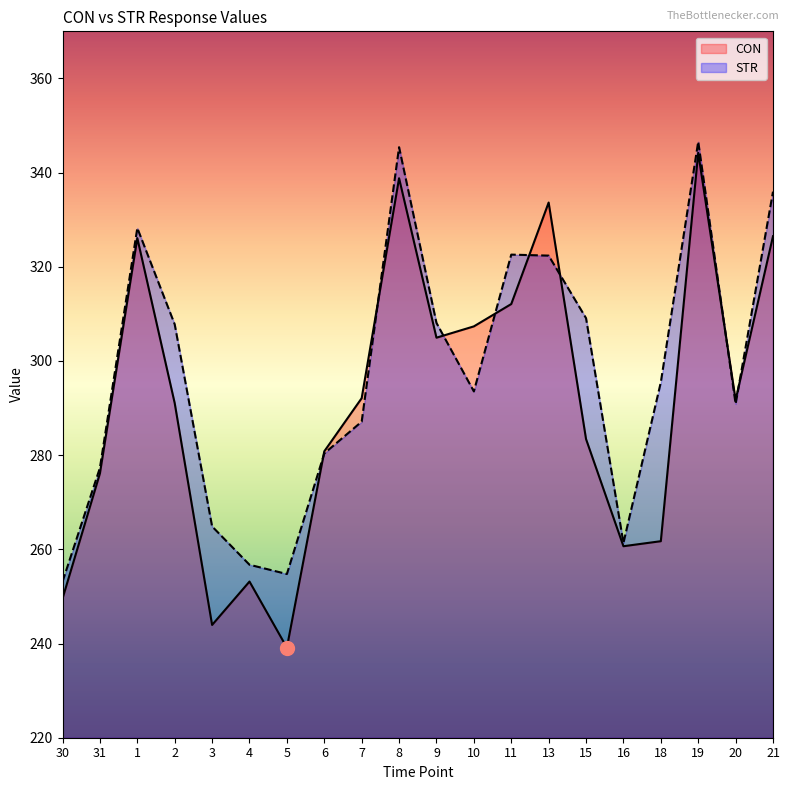

At which label does STR first exceed 295?

1